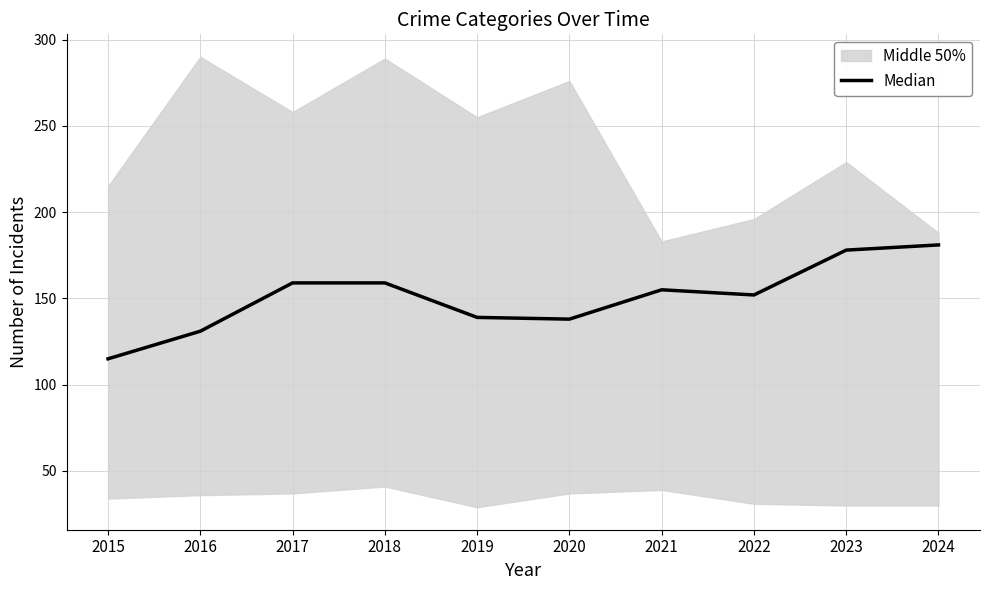

List the labels in order of value, largest first.

2024, 2023, 2017, 2018, 2021, 2022, 2019, 2020, 2016, 2015